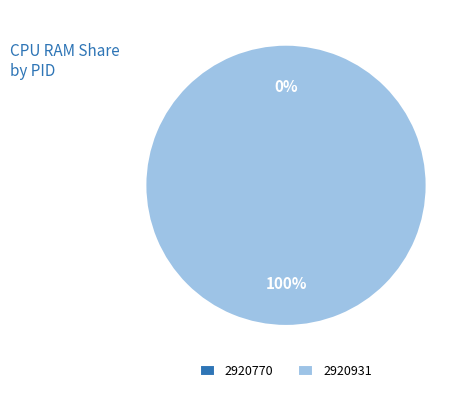

Combined, do 2920931 and 2920770 account for over 50%?

Yes